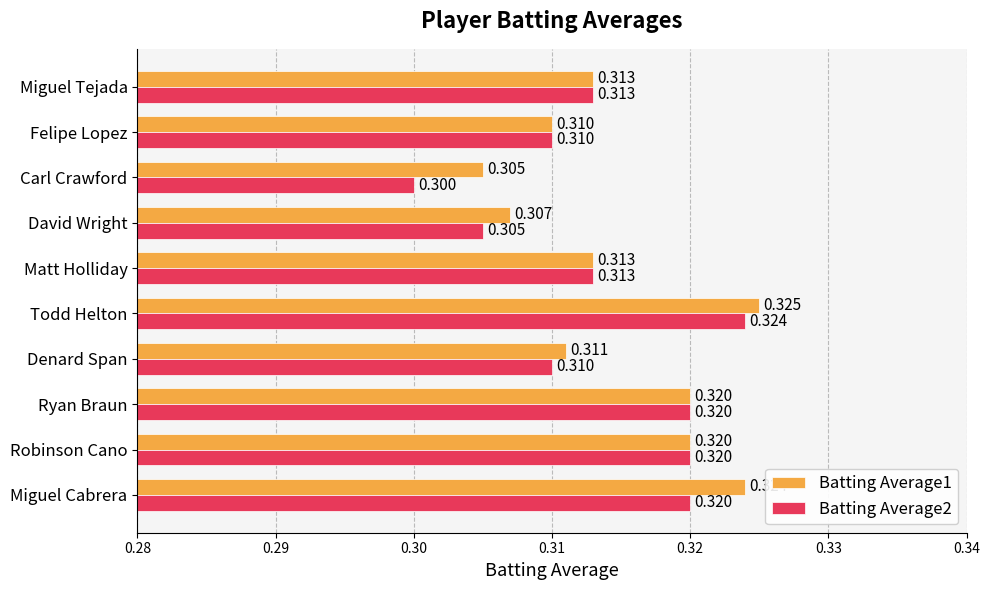

What is the sum of all Batting Average1 values?

3.1